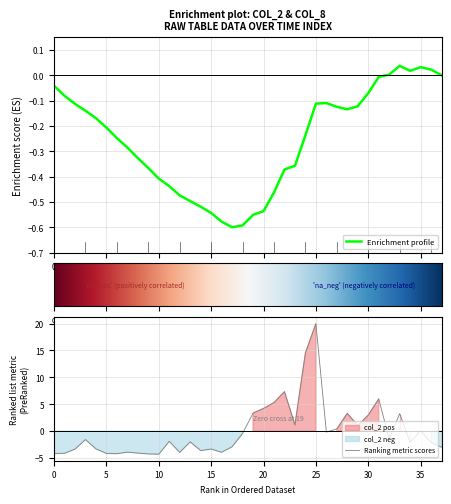

Does the chart have visible grid lines?

Yes